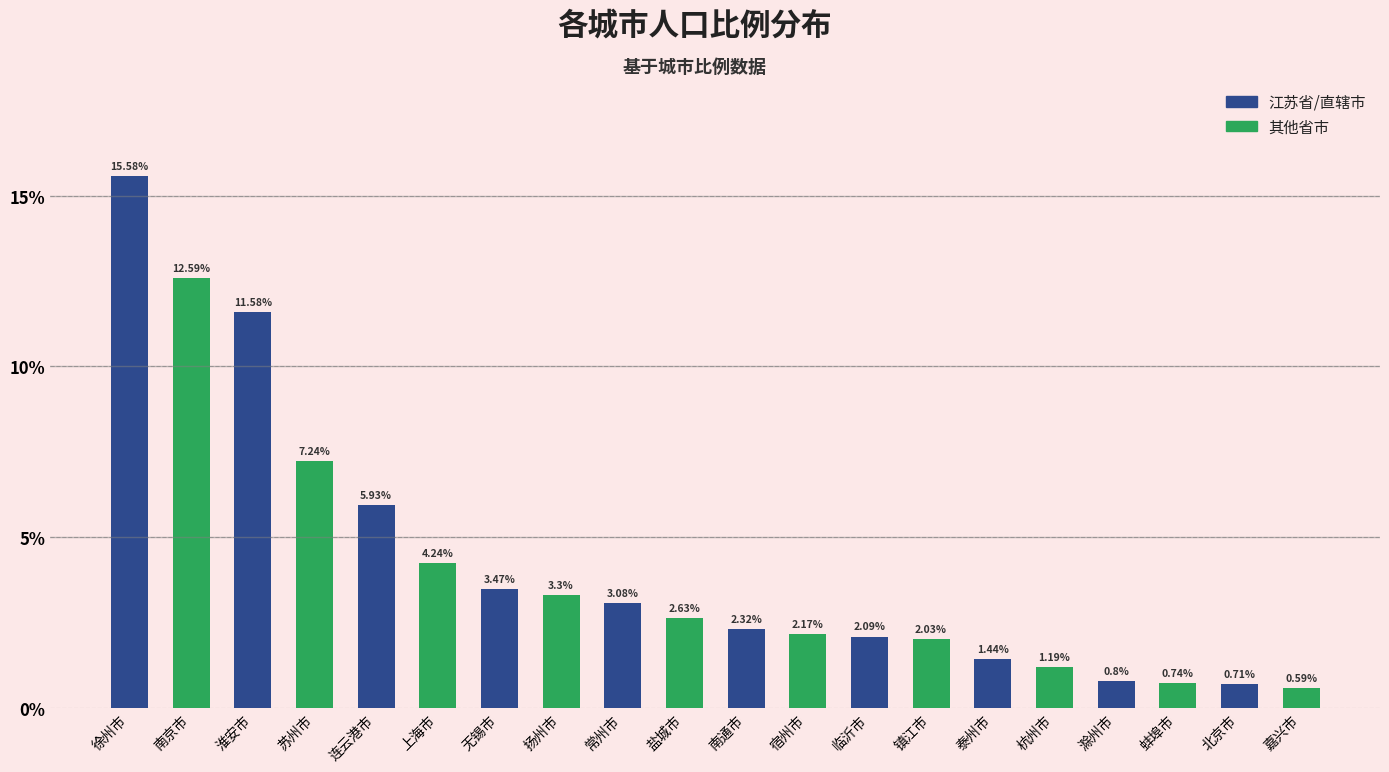

Where does the 江苏省/直辖市 series first go above 3?

徐州市